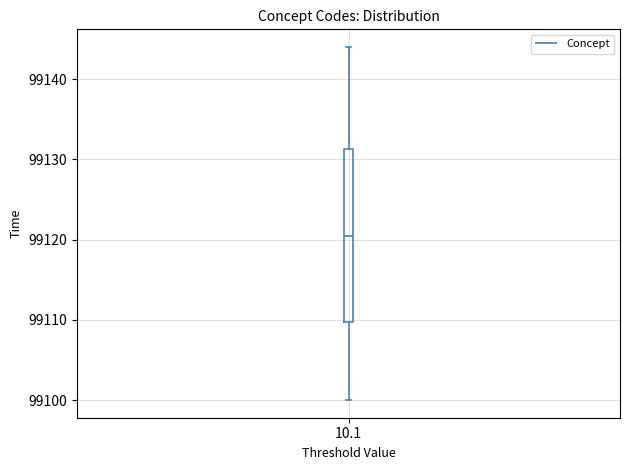

Where is the upper edge of the box at x = 10.1 on the y-axis? The values are not printed on the chart, so give them approximately, as read against the axis.

99131